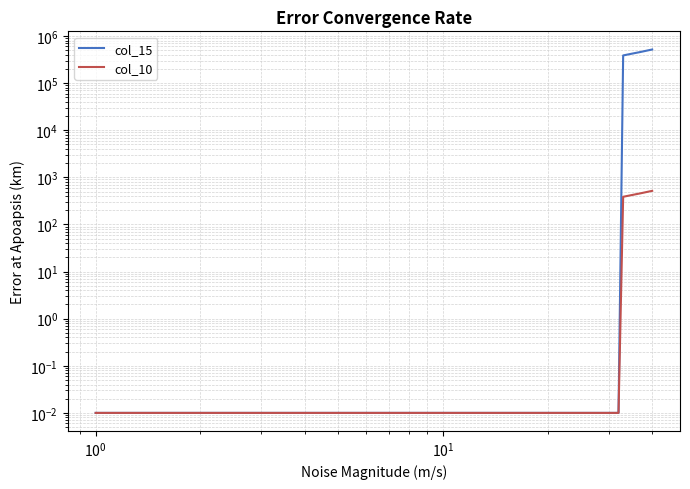

True or false: col_10 and col_15 cross at least once.

False